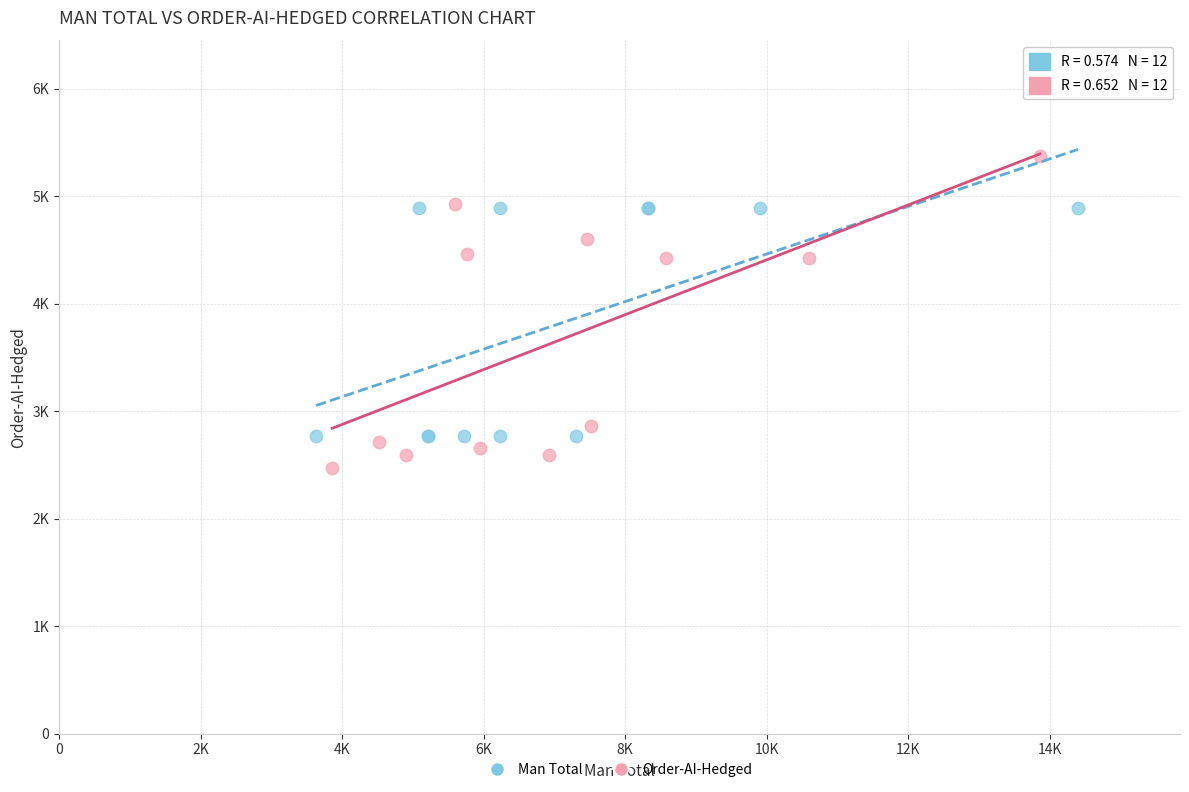

Which series contains the lowest Y value?

Order-AI-Hedged